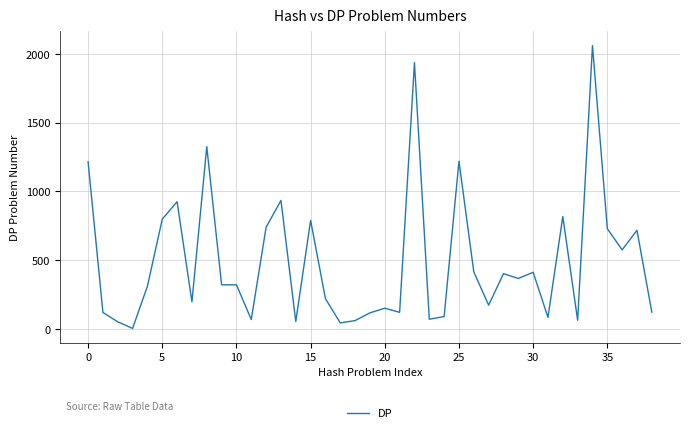

What is the maximum value shown in the chart?

2060